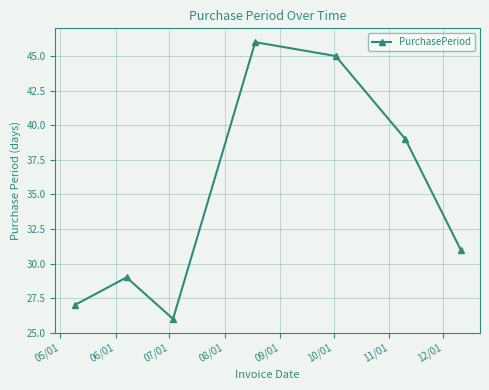

What is the value of the 5th point from the left?

45